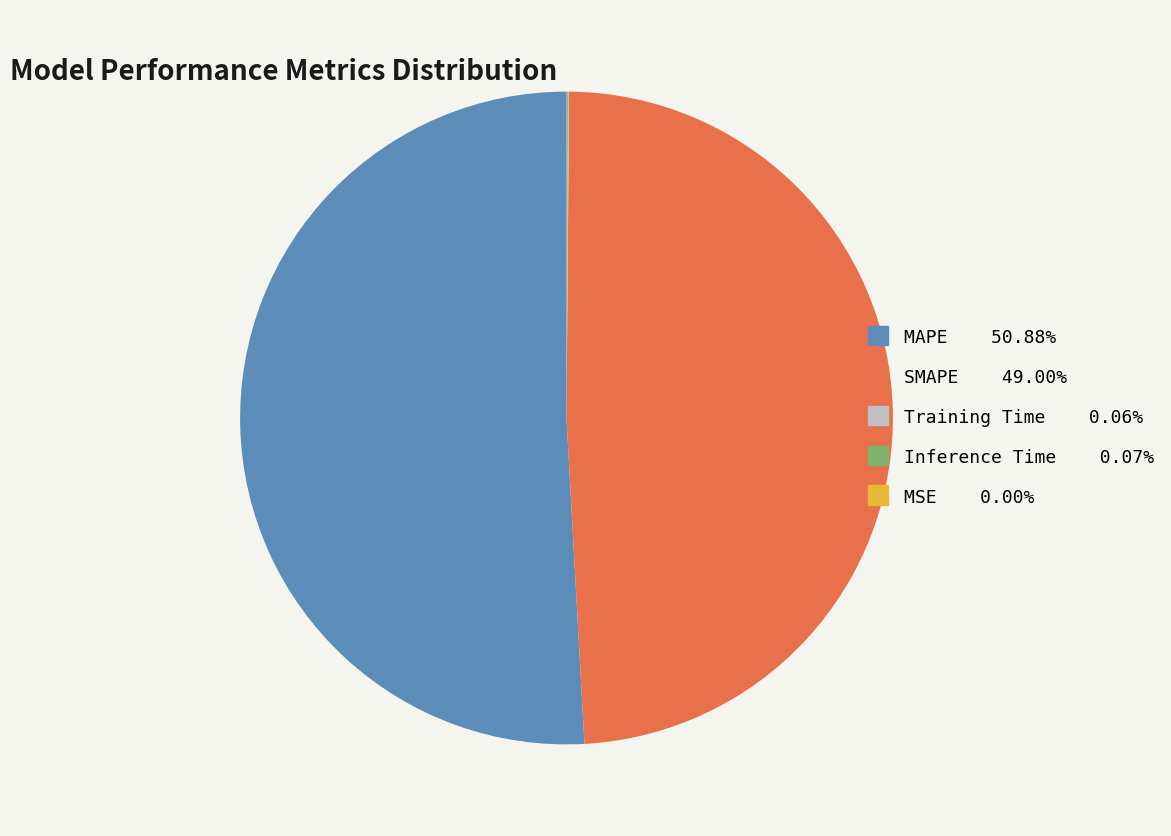

What is the largest slice in the pie chart?

MAPE